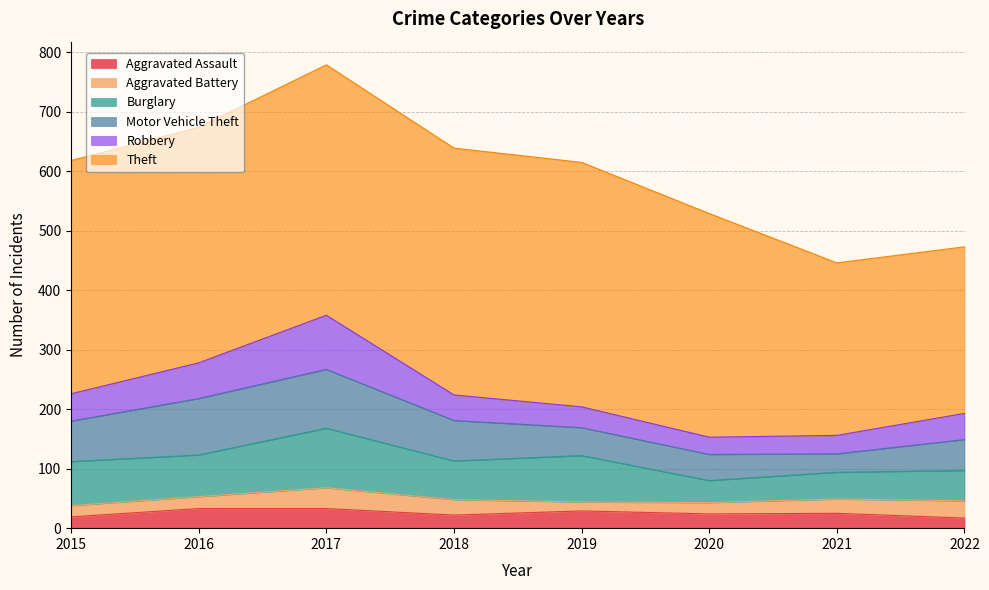

True or false: Motor Vehicle Theft and Burglary intersect in this chart.

True